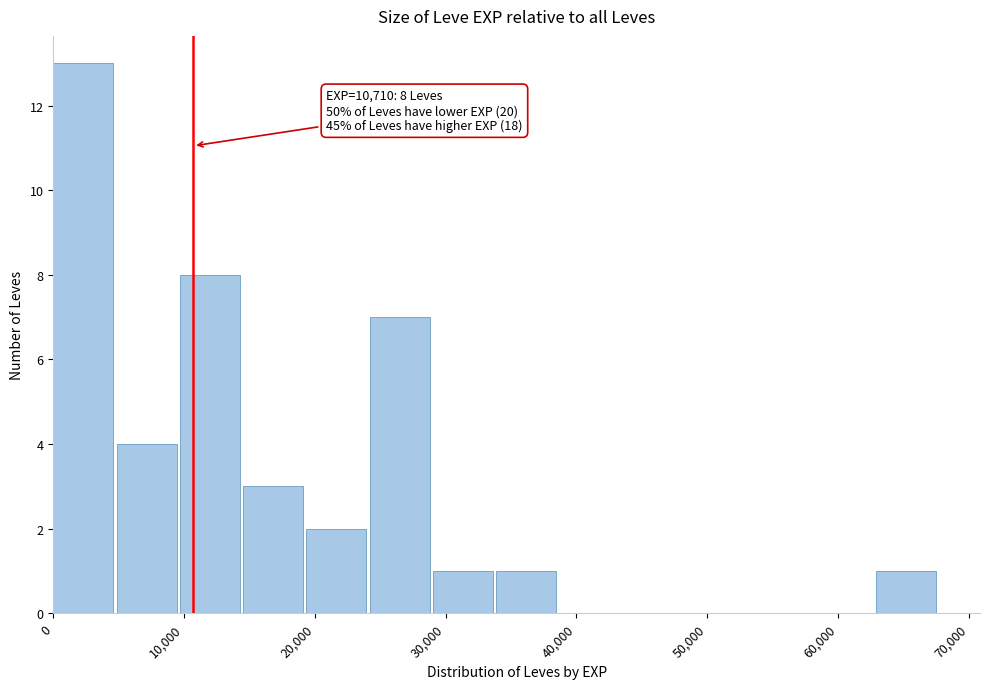

Which range on the x-axis has the tallest bar?

0 to 5000